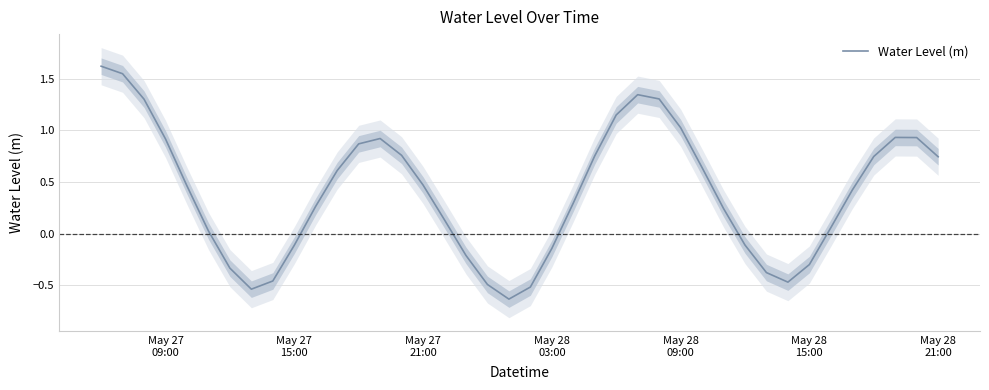

Reading left to right, transcribe all the data shown in this chart.

1.6	1.5	1.3	0.9	0.5	0.0	-0.3	-0.5	-0.5	-0.1	0.3	0.6	0.9	0.9	0.8	0.5	0.1	-0.2	-0.5	-0.6	-0.5	-0.1	0.3	0.8	1.2	1.3	1.3	1.0	0.6	0.2	-0.1	-0.4	-0.5	-0.3	0.1	0.4	0.7	0.9	0.9	0.7